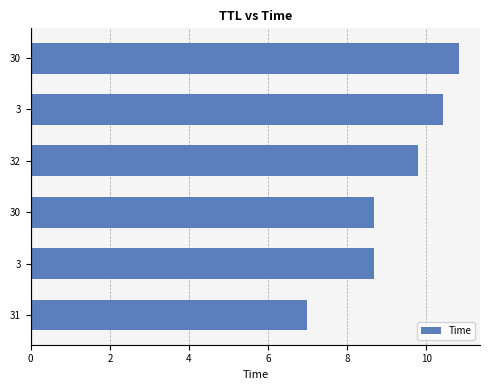

How many data points are above 9?

3